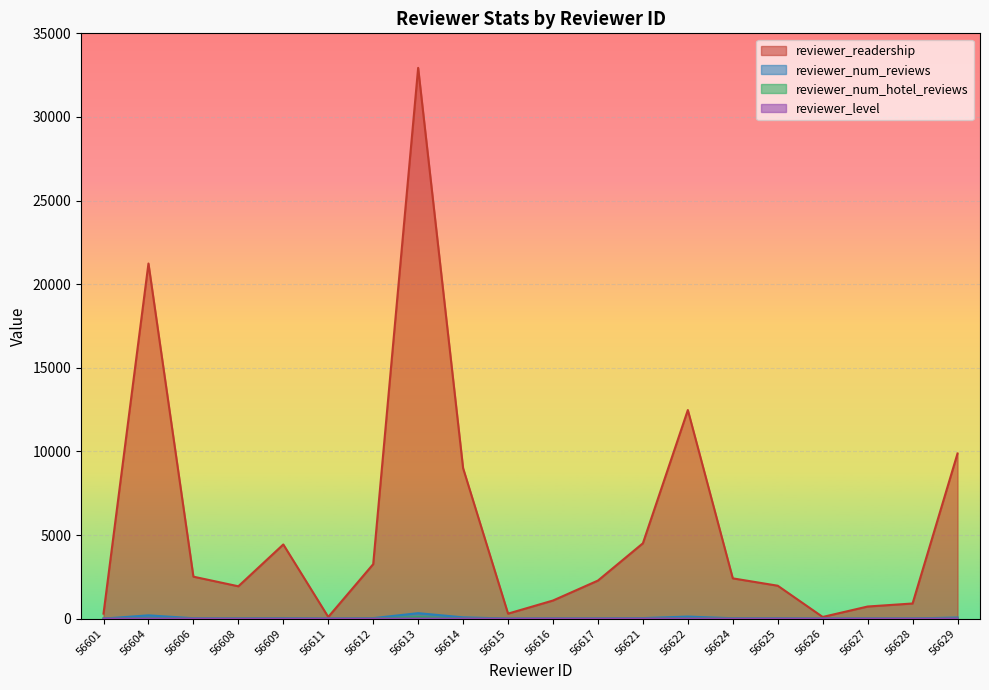

True or false: reviewer_num_hotel_reviews and reviewer_level cross at least once.

True